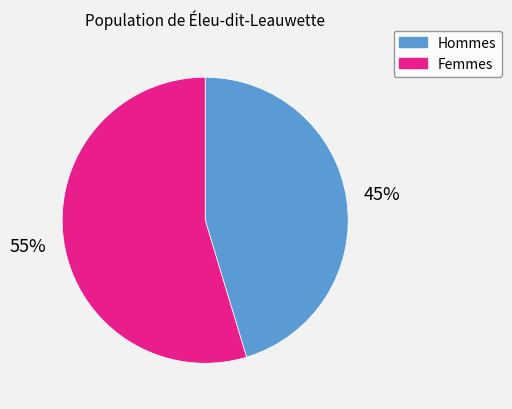

Which has a higher value, Hommes or Femmes?

Femmes